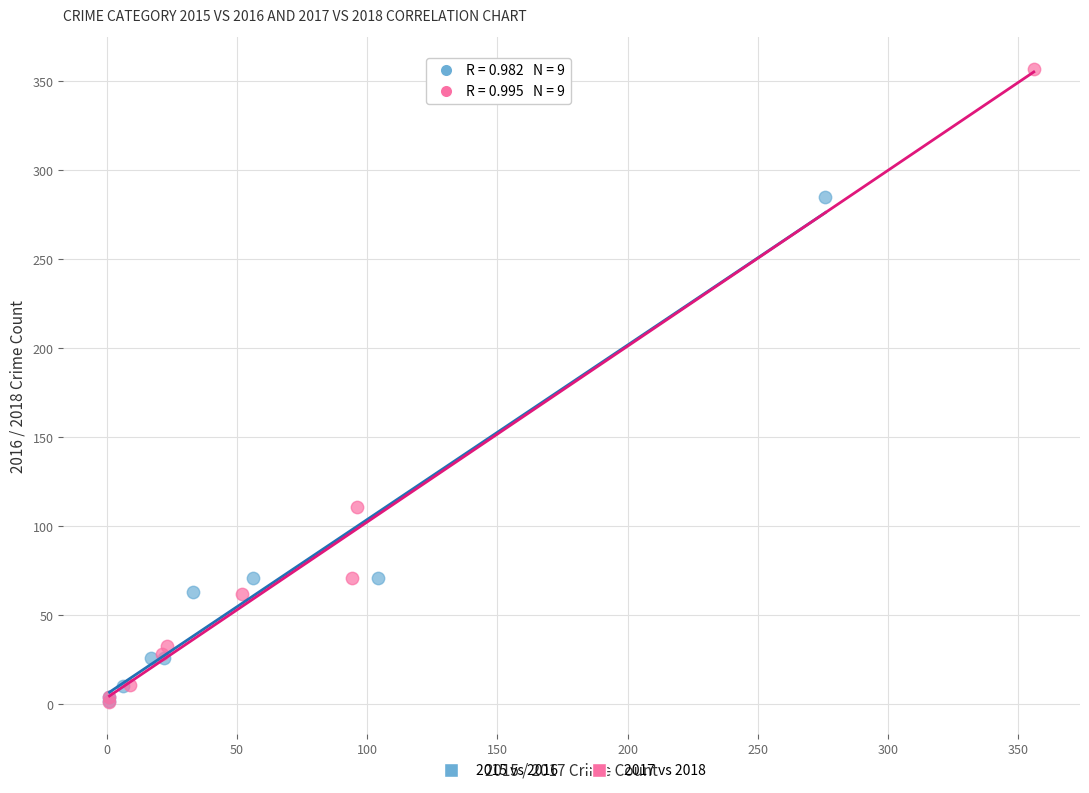

What are all the series names shown in the legend?

2015 vs 2016, 2017 vs 2018